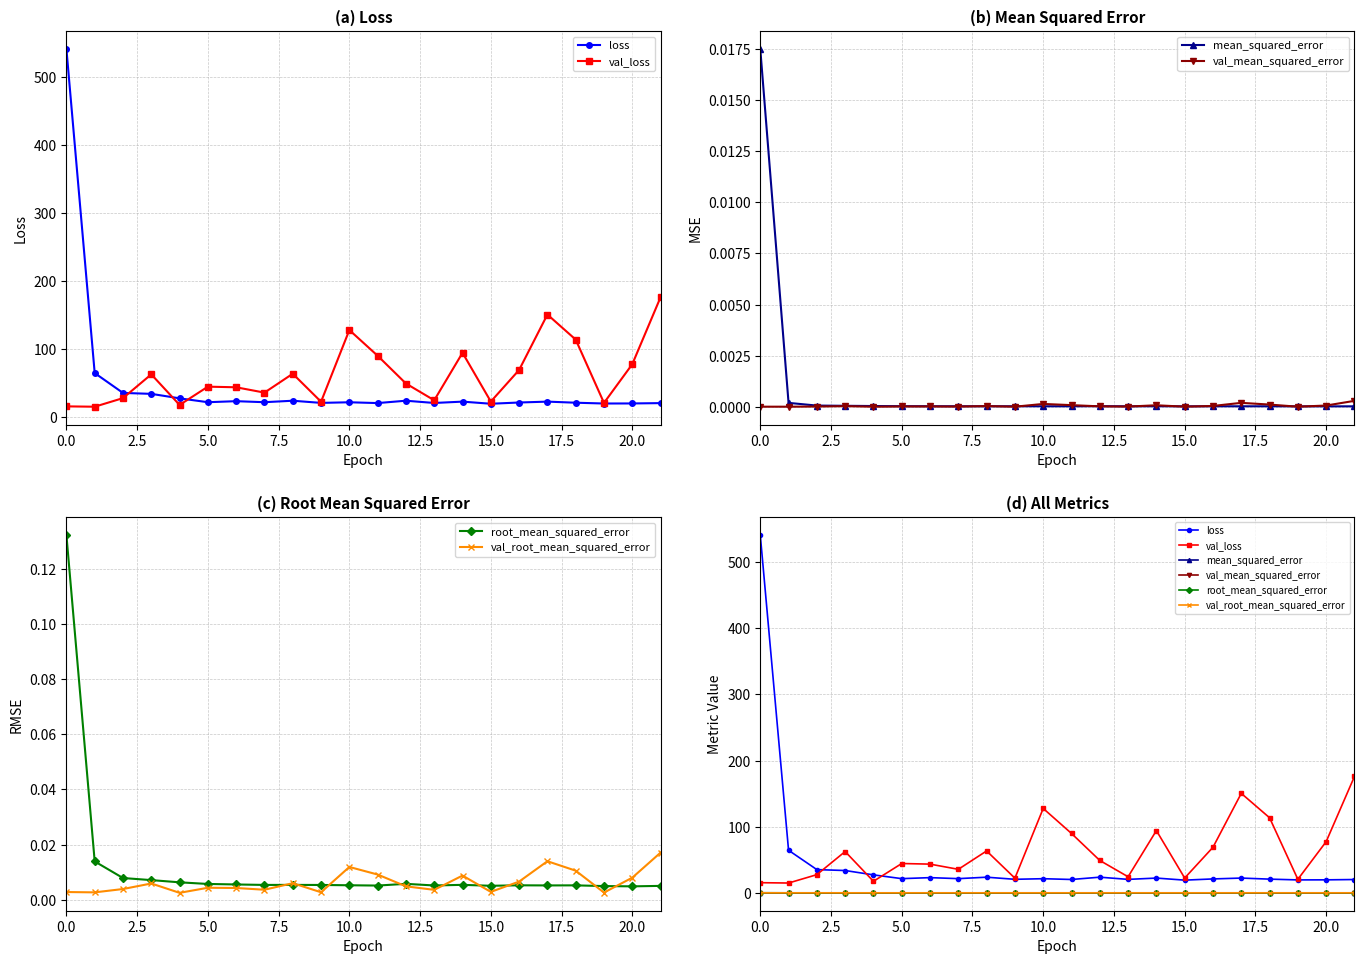

Does the chart display data point markers on the line(s)?

Yes